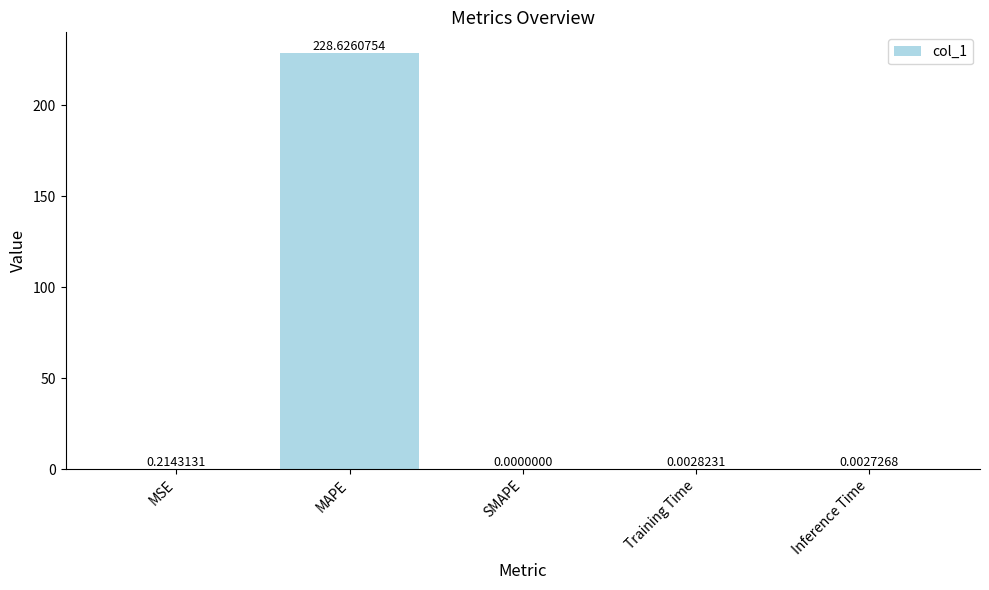

The chart shows a value of 157.8 at SMAPE. True or false?

False